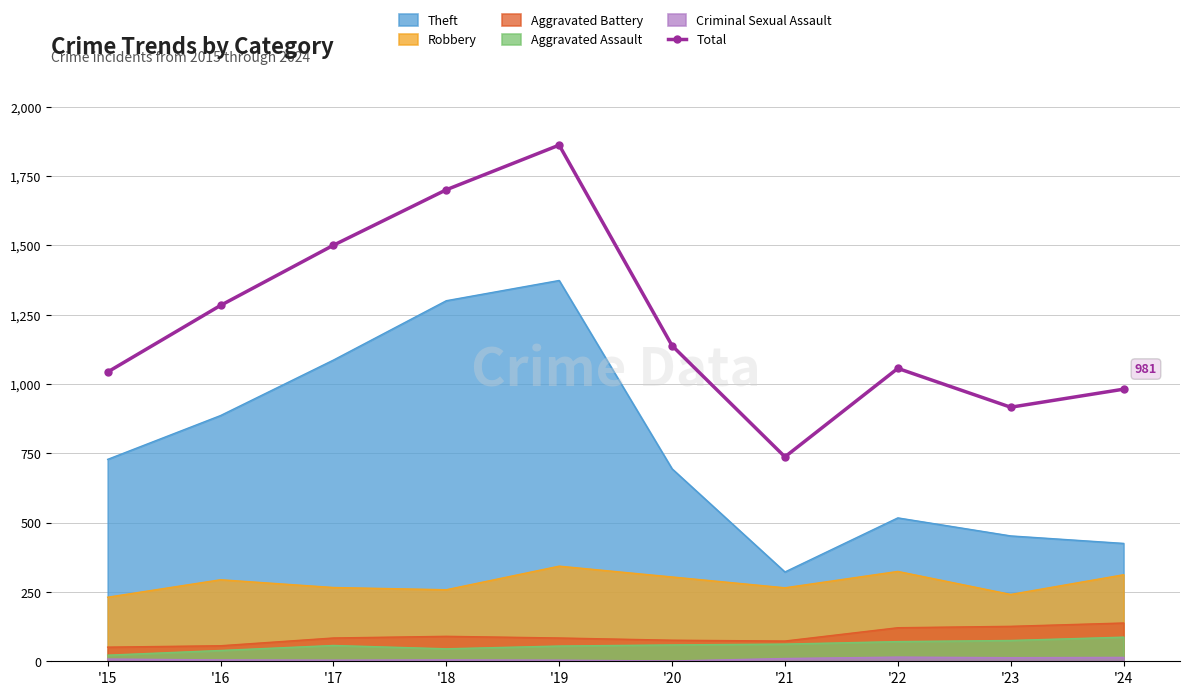

What is the value of the 7th point from the left?

737